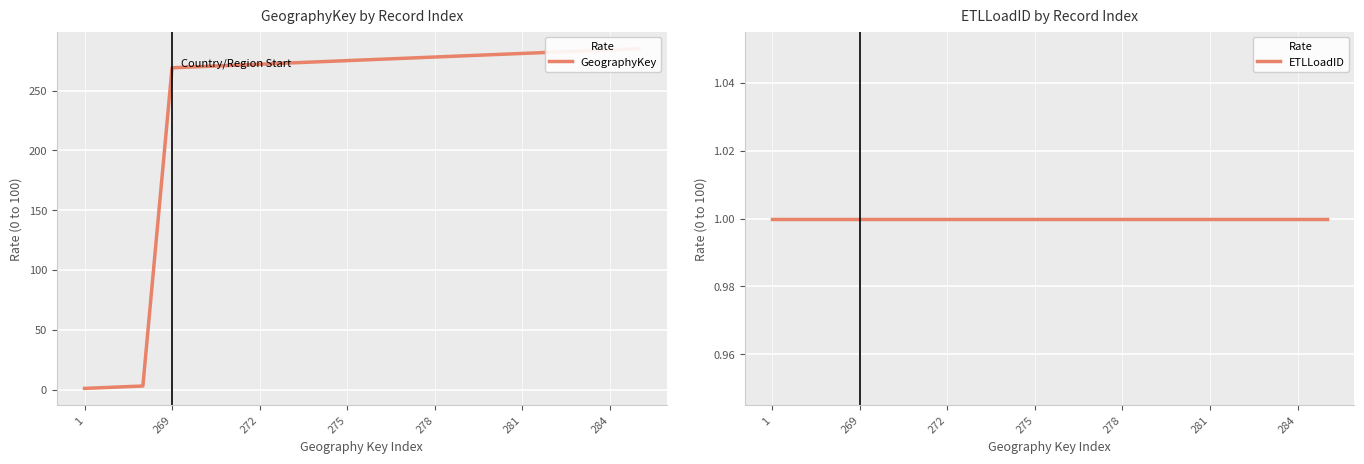

What is the total value across all series at 1?

2